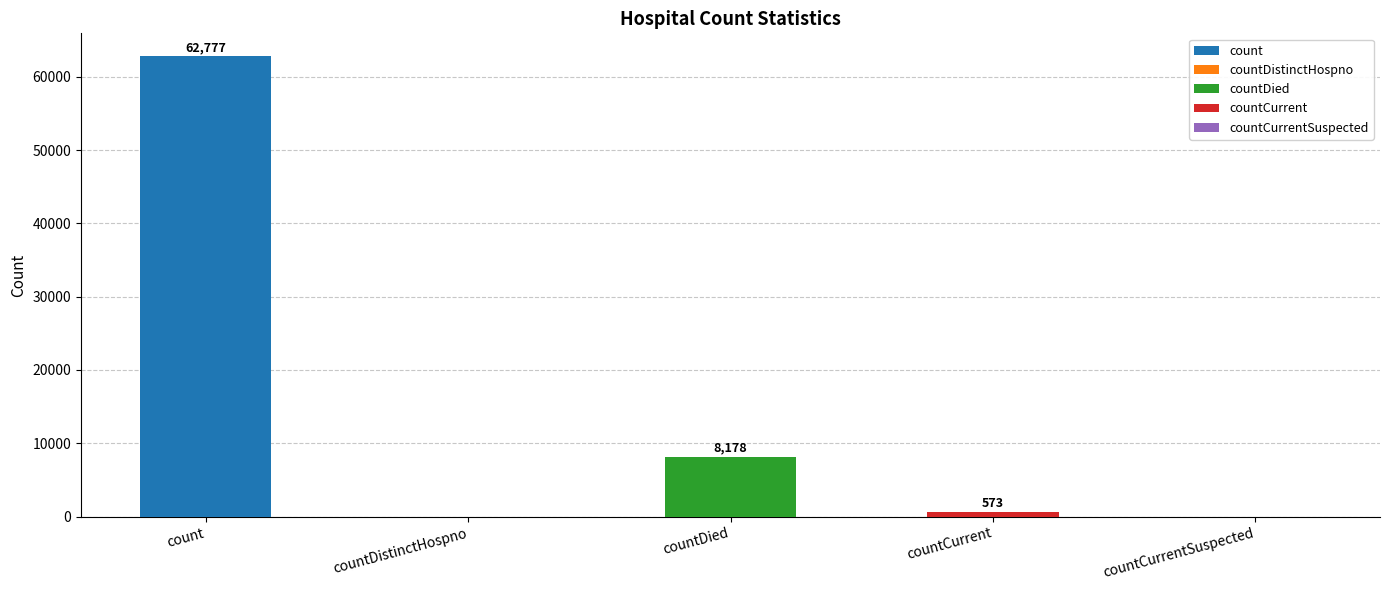

How many series are shown in this chart?

1